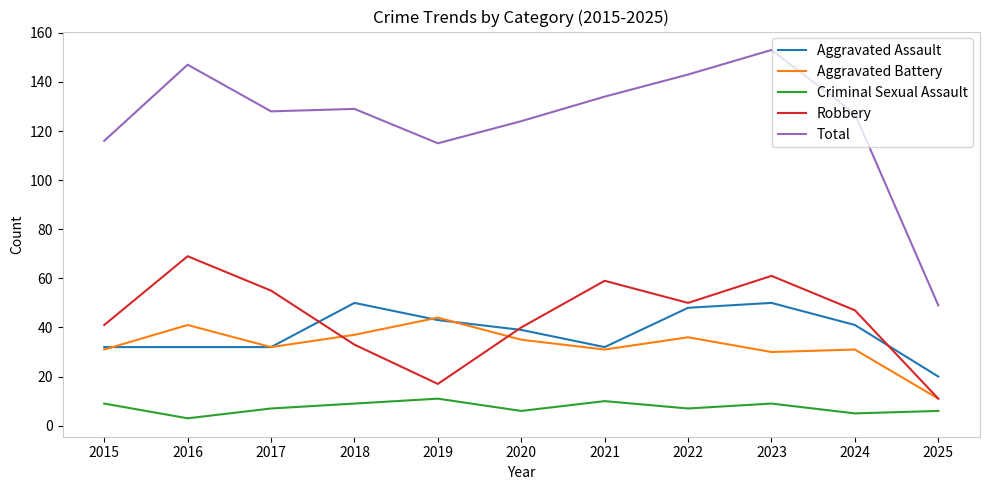

Reading left to right, transcribe all the data shown in this chart.

Aggravated Assault: 2015=32	2016=32	2017=32	2018=50	2019=43	2020=39	2021=32	2022=48	2023=50	2024=41	2025=20
Aggravated Battery: 2015=31	2016=41	2017=32	2018=37	2019=44	2020=35	2021=31	2022=36	2023=30	2024=31	2025=11
Criminal Sexual Assault: 2015=9	2016=3	2017=7	2018=9	2019=11	2020=6	2021=10	2022=7	2023=9	2024=5	2025=6
Robbery: 2015=41	2016=69	2017=55	2018=33	2019=17	2020=40	2021=59	2022=50	2023=61	2024=47	2025=11
Total: 2015=116	2016=147	2017=128	2018=129	2019=115	2020=124	2021=134	2022=143	2023=153	2024=127	2025=49